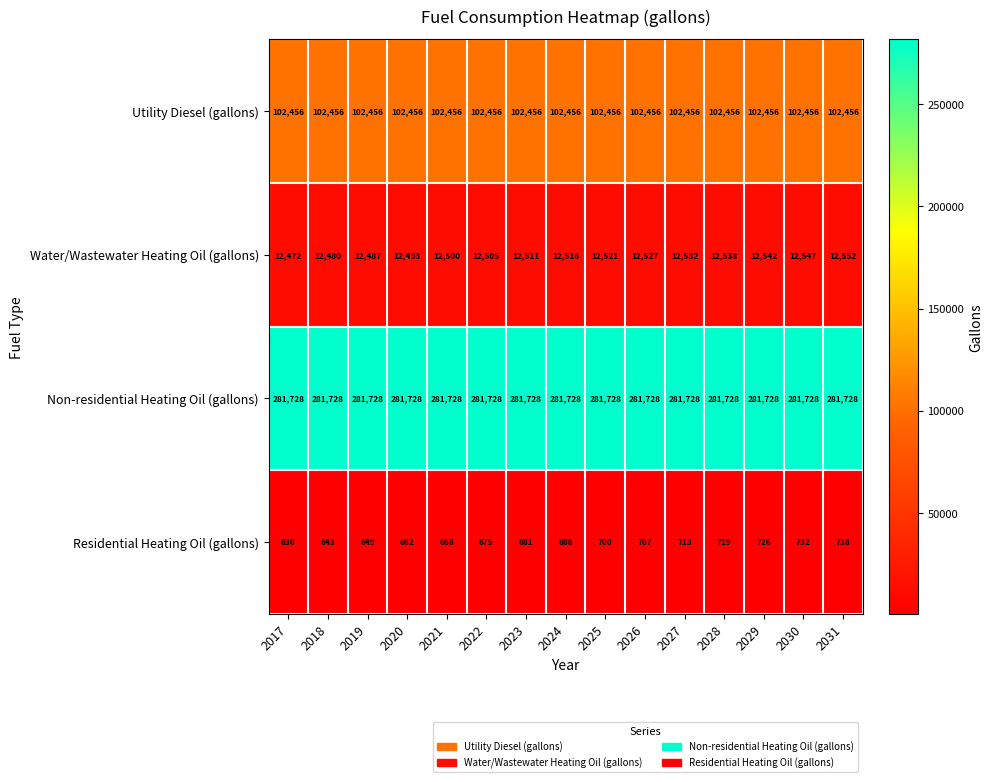

Which label corresponds to the smallest value in the chart?

2017